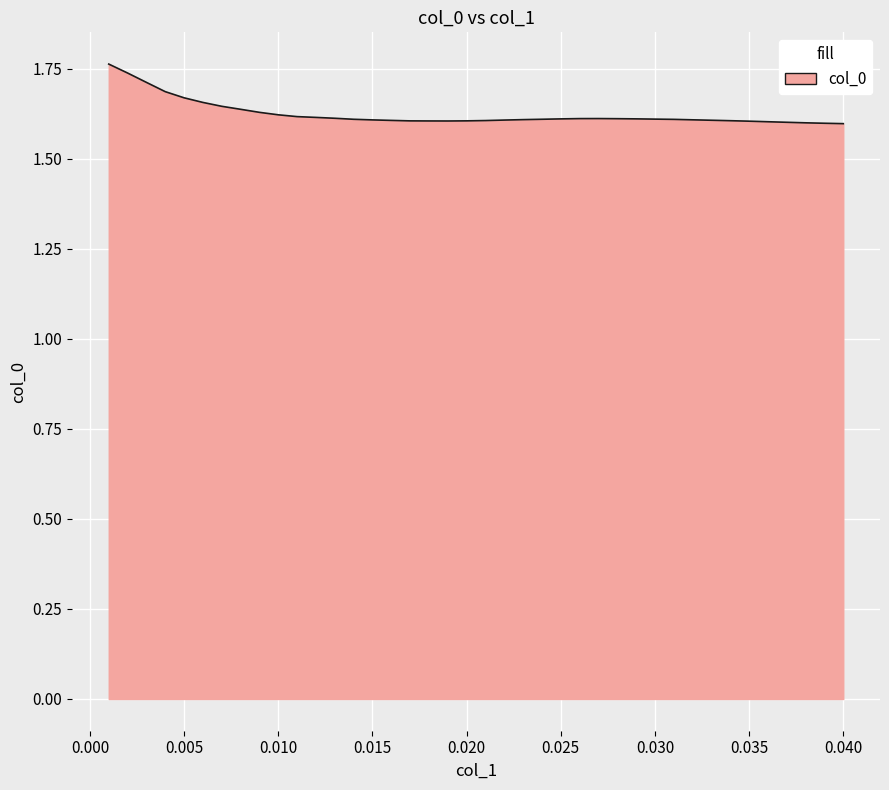

At which label is the value closest to 1?

0.04